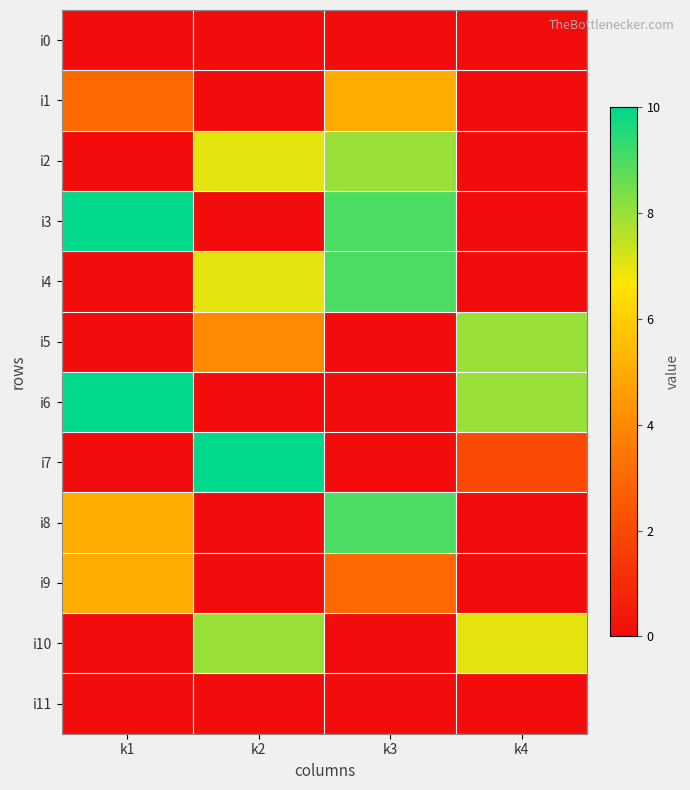

Rank the series by their maximum value, from highest to lowest.

i3, i6, i7, i4, i8, i2, i5, i10, i1, i9, i0, i11